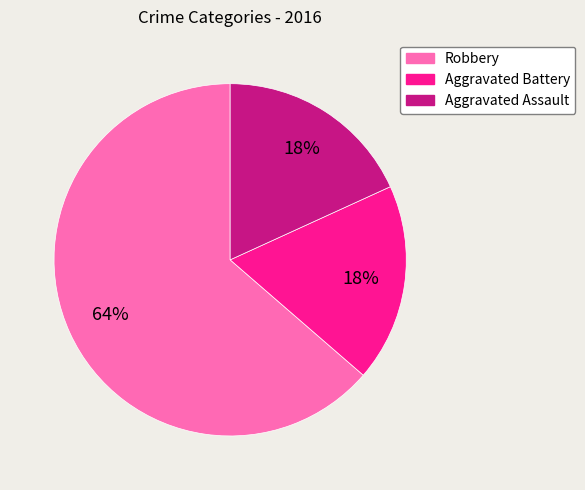

Between Robbery and Aggravated Battery, which is larger?

Robbery